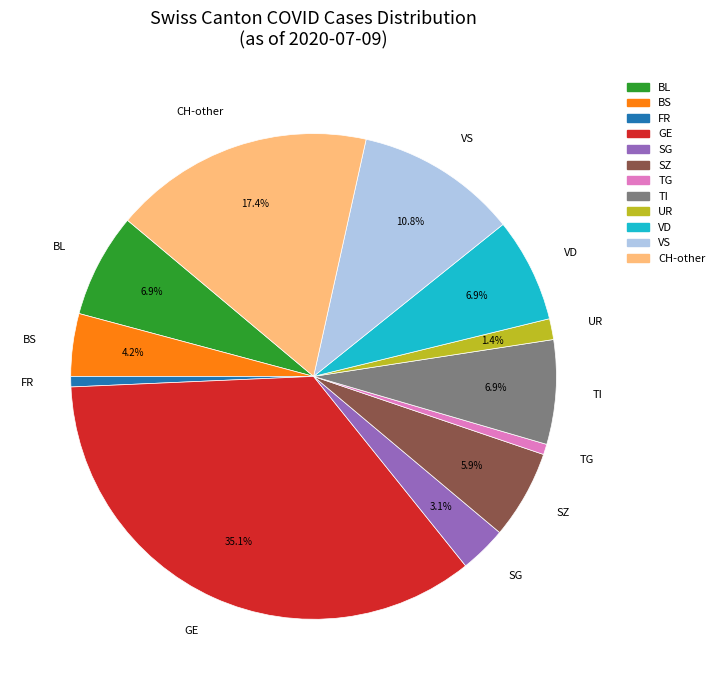

Is there a majority slice in this chart?

No